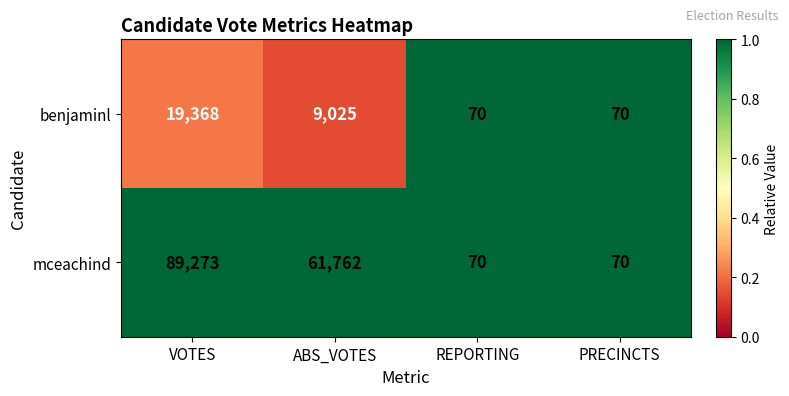

Which series has the largest total across all categories?

mceachind